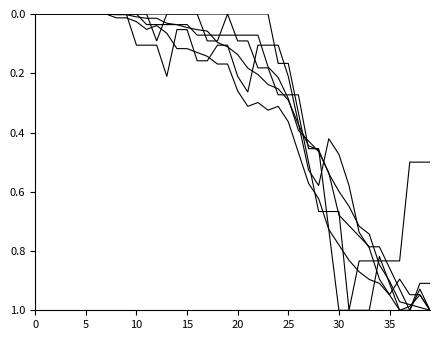

The JU series shows 0.0 at 11. True or false?

True